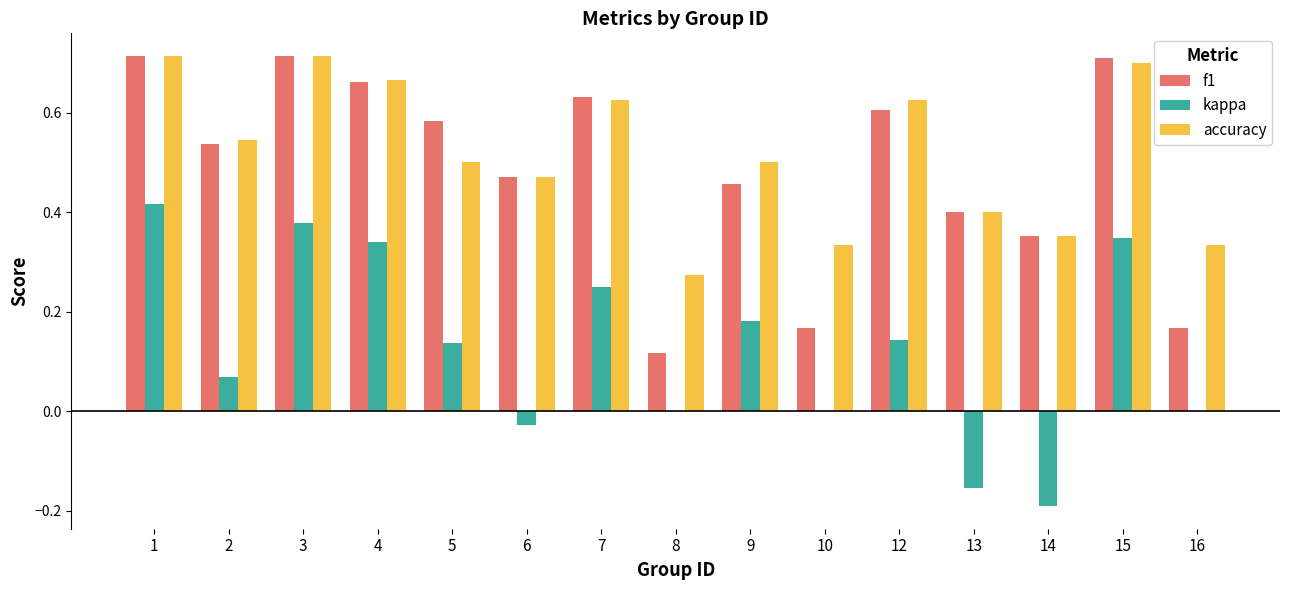

Which series changed the most between 5 and 15?

kappa